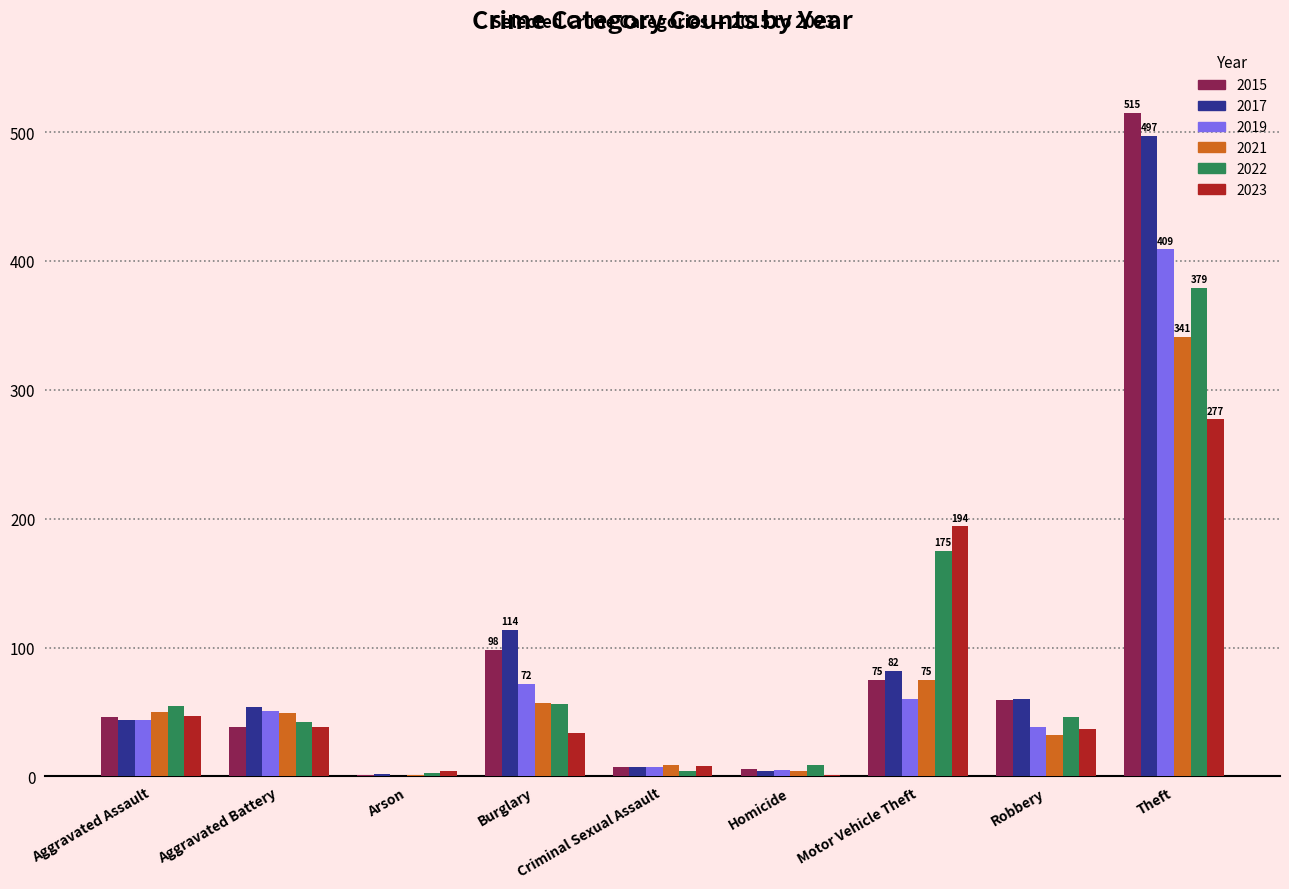

At which category is the sum across all series the highest?

Theft